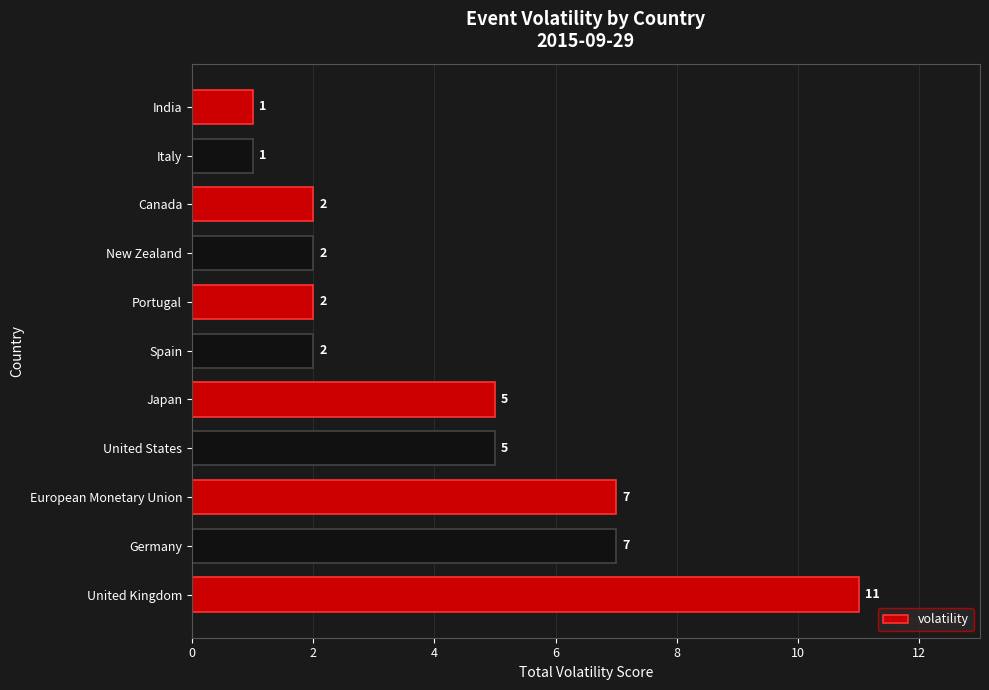

The value at Germany is 7. True or false?

True